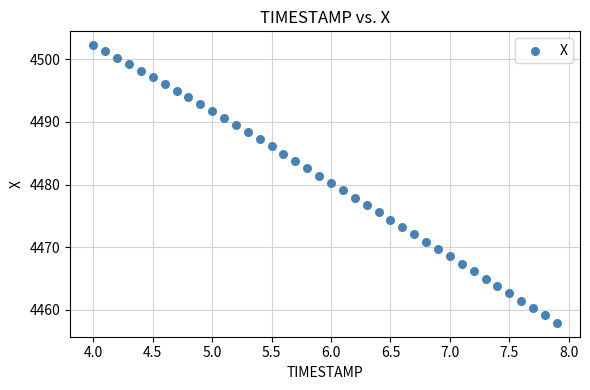

What is the range of X values (max minus min)?

3.9